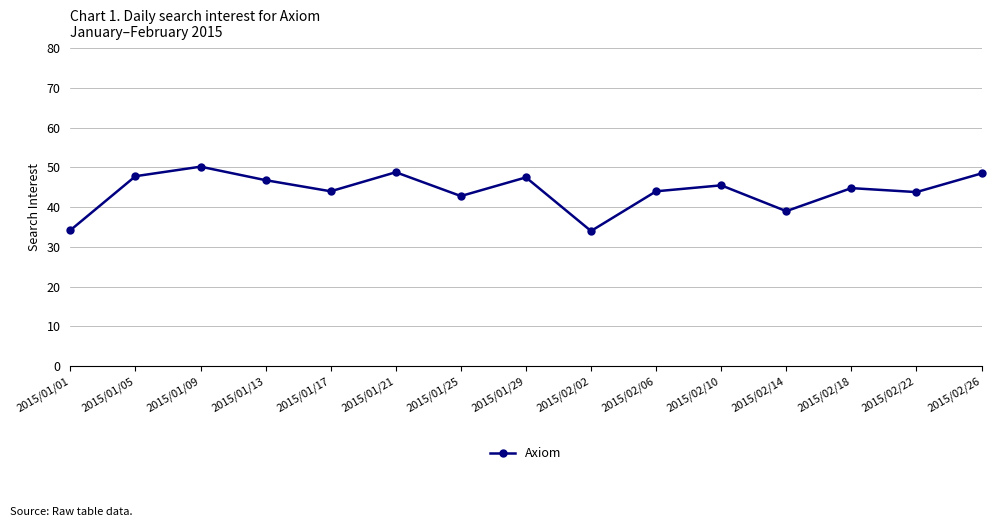

What is the value of the 14th point from the left?

43.8